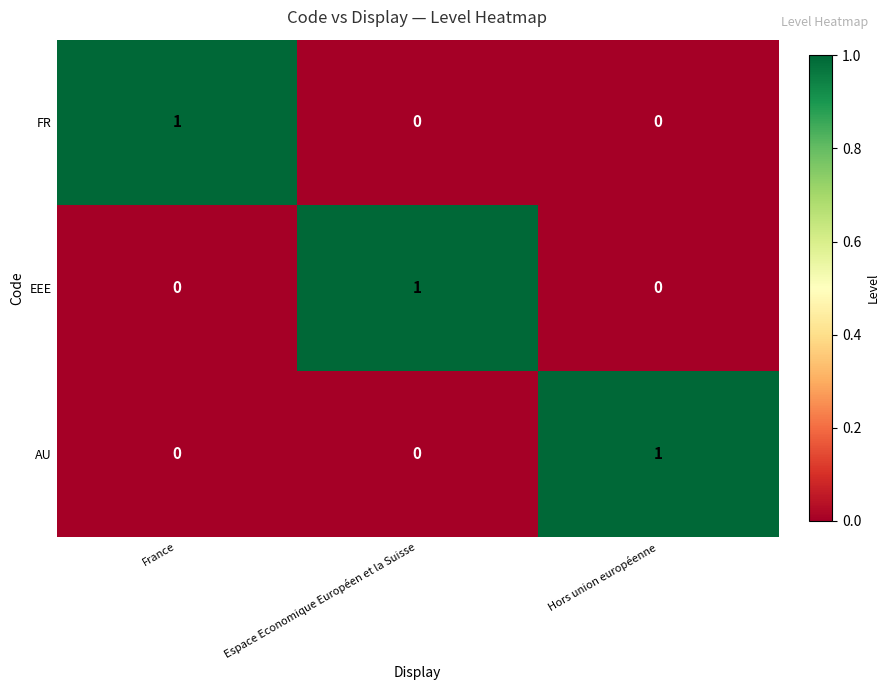

True or false: AU has a value of 1 at Hors union européenne.

True